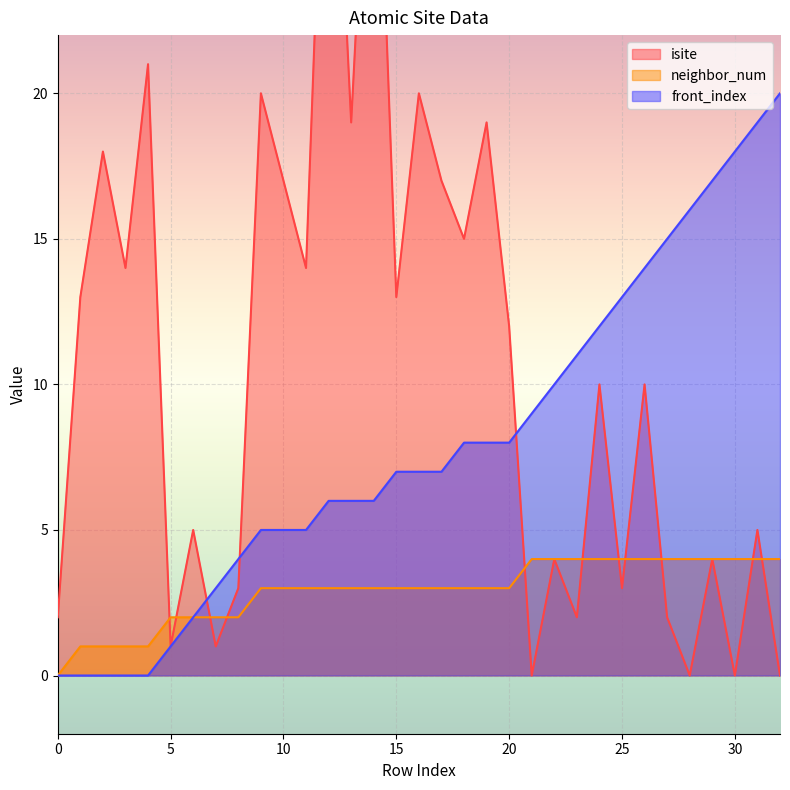

What is the average value of the isite series?

11